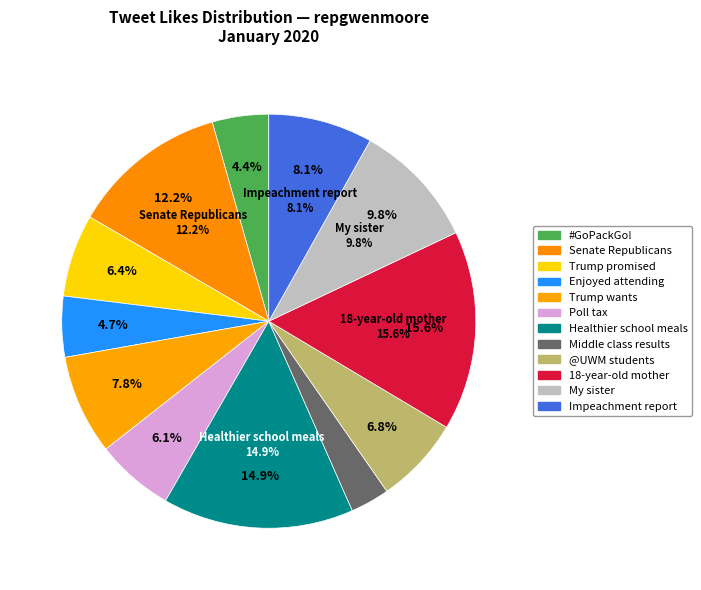

Approximately how many times larger is the value at Trump promised compared to As an 18-year-old?

0.4